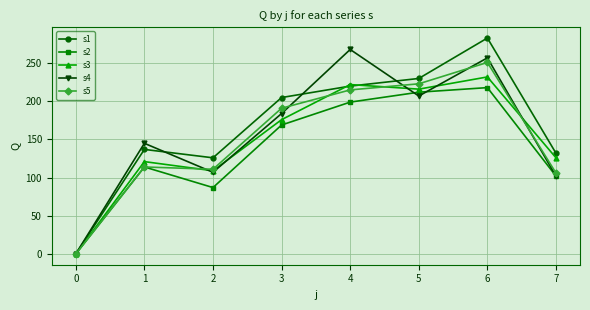

What is the value of the s3 point at the 7th from the left?

232